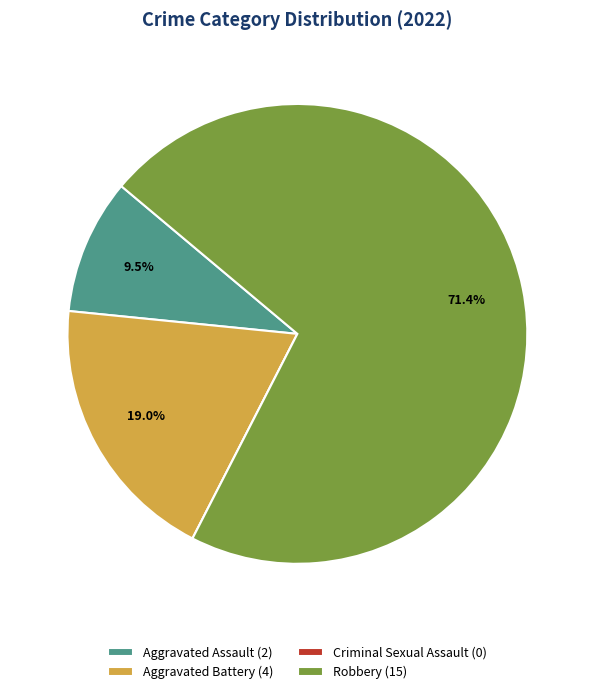

Do Aggravated Battery and Robbery together represent more than half of the pie?

Yes